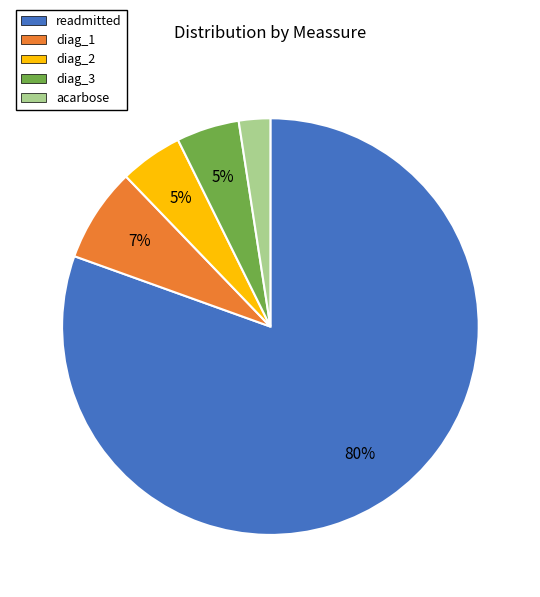

Is there any slice that represents more than half of the pie?

Yes